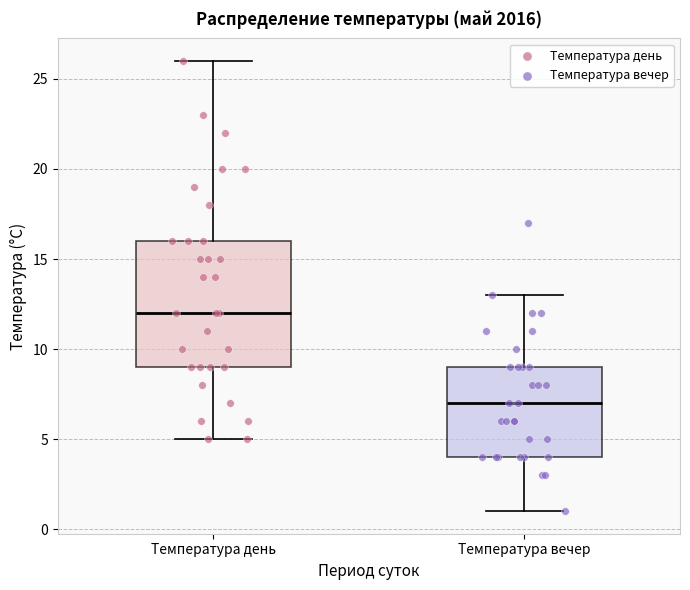

Reading left to right, read every box against the y-axis: the position of its median line, the range the box covers, and the ends of its whiskers. The values are not printed on the chart, so give them approximately, as read against the axis.

Температура день: median 12, box 9 to 16, whiskers 5 to 26
Температура вечер: median 7, box 4 to 9, whiskers 1 to 13